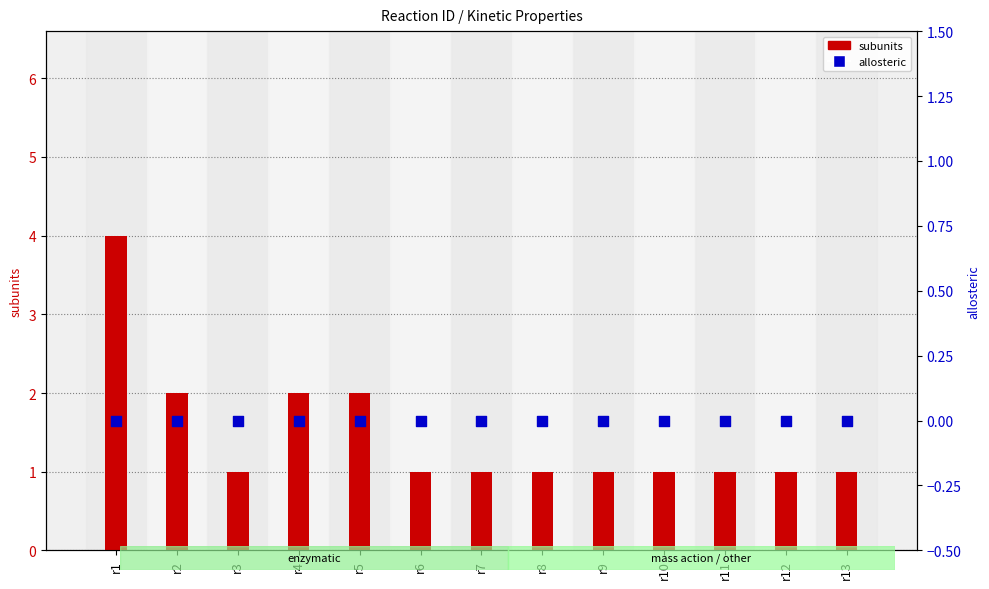

Is the value of allosteric at r11 greater than the value of subunits at r8?

No